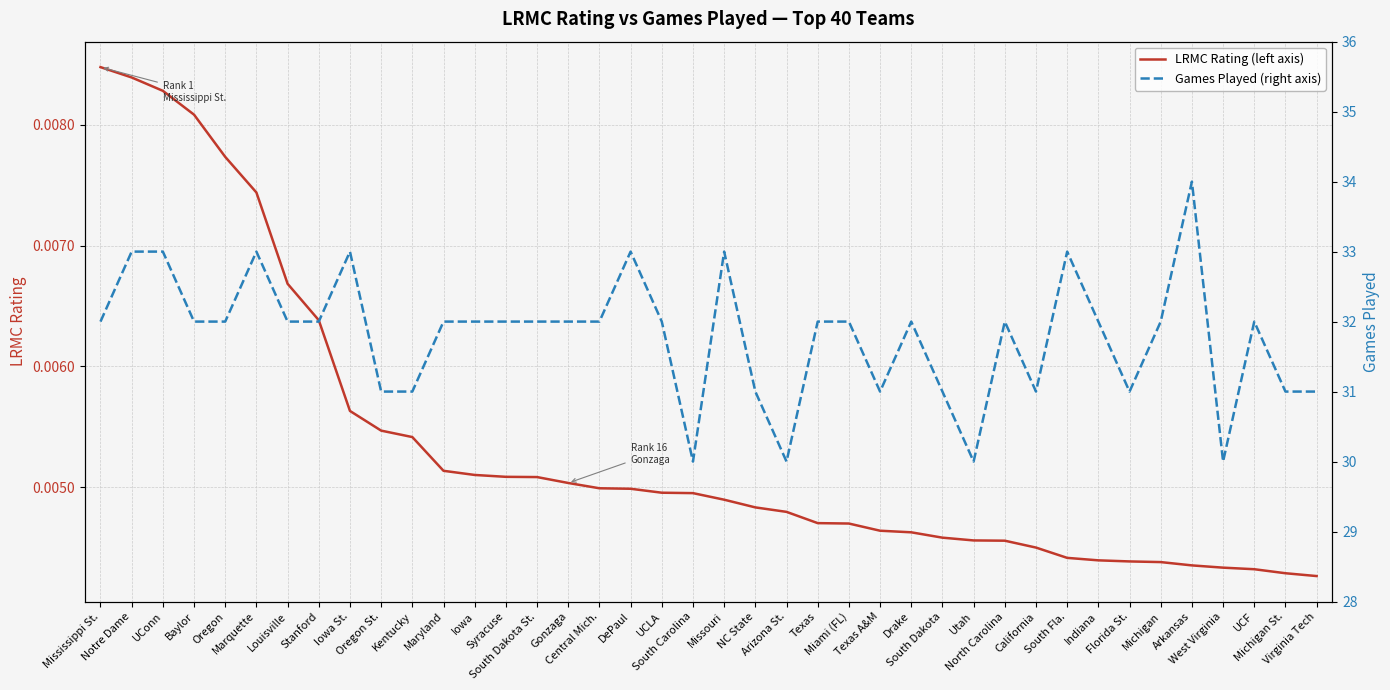

What is the total value across all series at South Dakota?

31.0